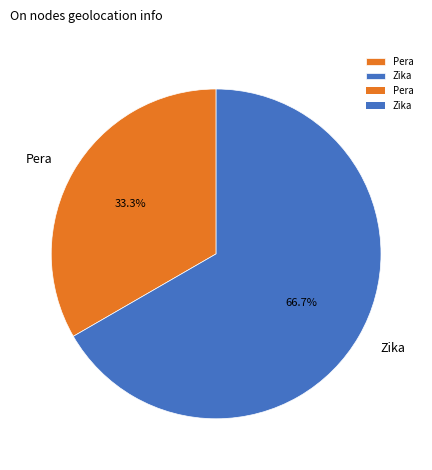

Which category has the smallest portion of the pie?

Pera